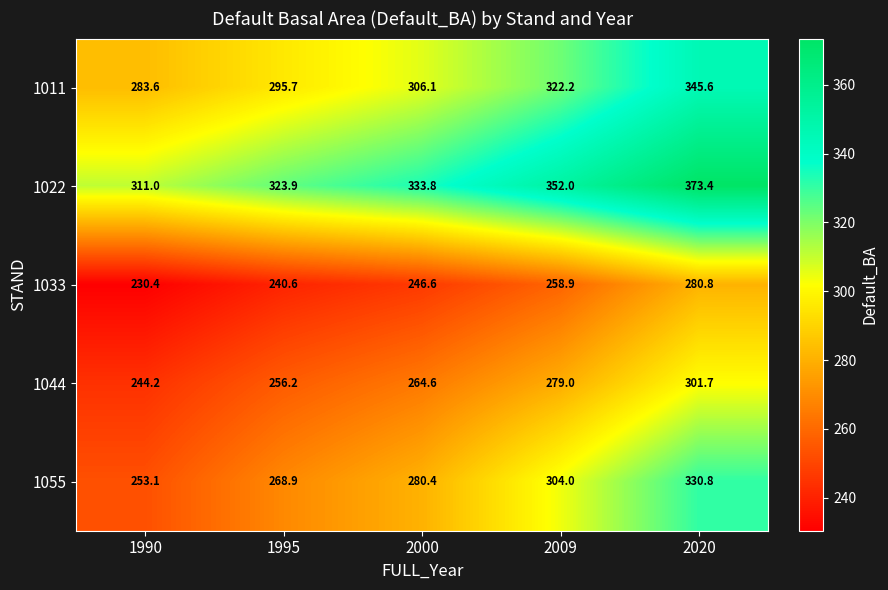

Reading left to right, extract all data points from this chart.

1011: 1990=283.6	1995=295.7	2000=306.1	2009=322.2	2020=345.6
1022: 1990=311.0	1995=323.9	2000=333.8	2009=352.0	2020=373.4
1033: 1990=230.4	1995=240.6	2000=246.6	2009=258.9	2020=280.8
1044: 1990=244.2	1995=256.2	2000=264.6	2009=279.0	2020=301.7
1055: 1990=253.1	1995=268.9	2000=280.4	2009=304.0	2020=330.8